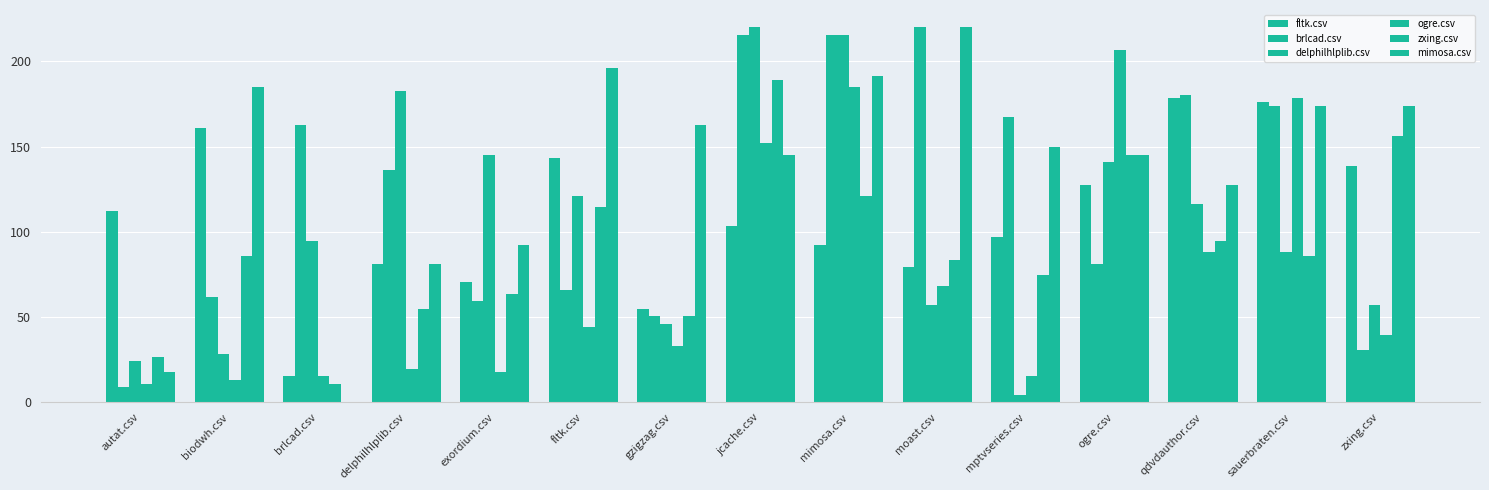

Rank the series by their maximum value, from highest to lowest.

brlcad.csv, delphilhlplib.csv, mimosa.csv, ogre.csv, zxing.csv, fltk.csv